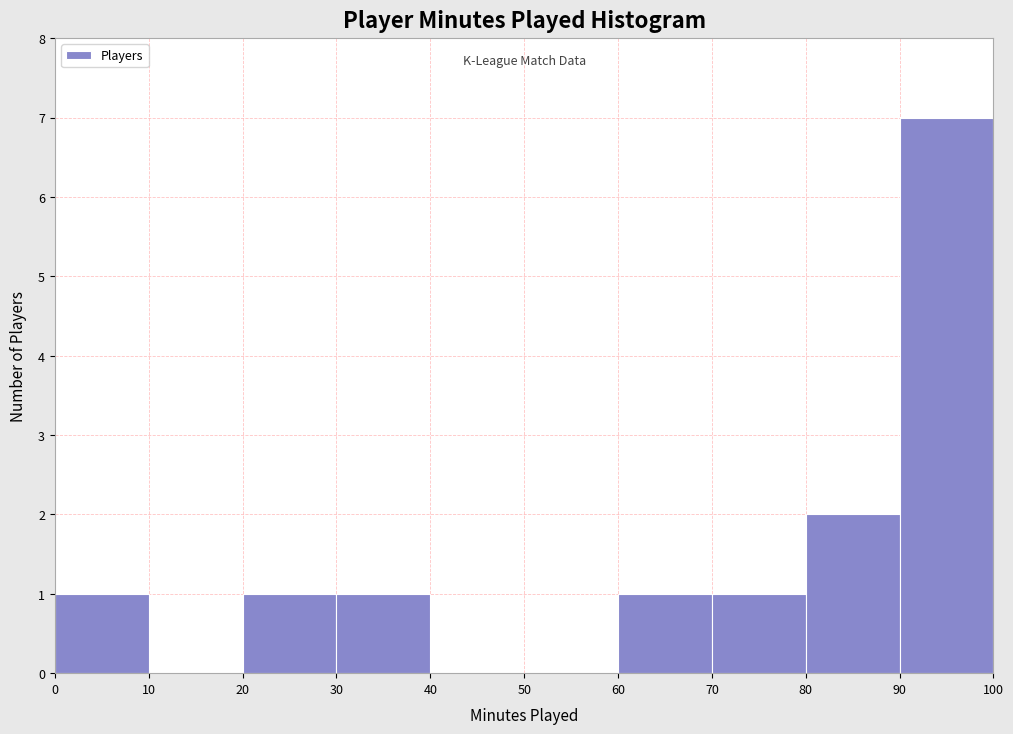

Which range on the x-axis has the tallest bar?

90 to 100